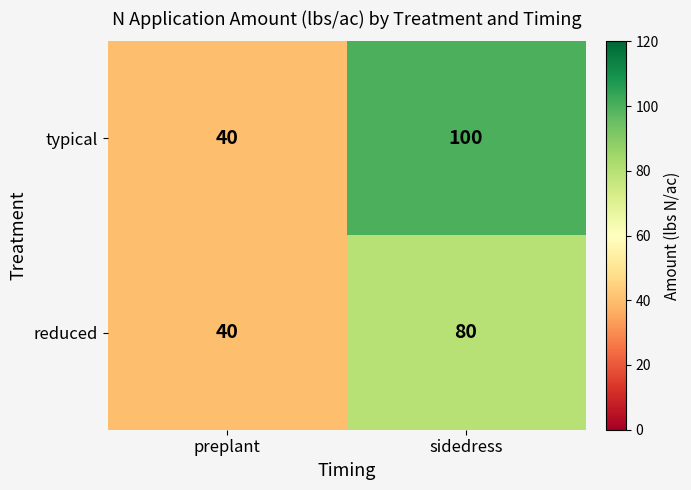

What is the average value of the reduced series?

60